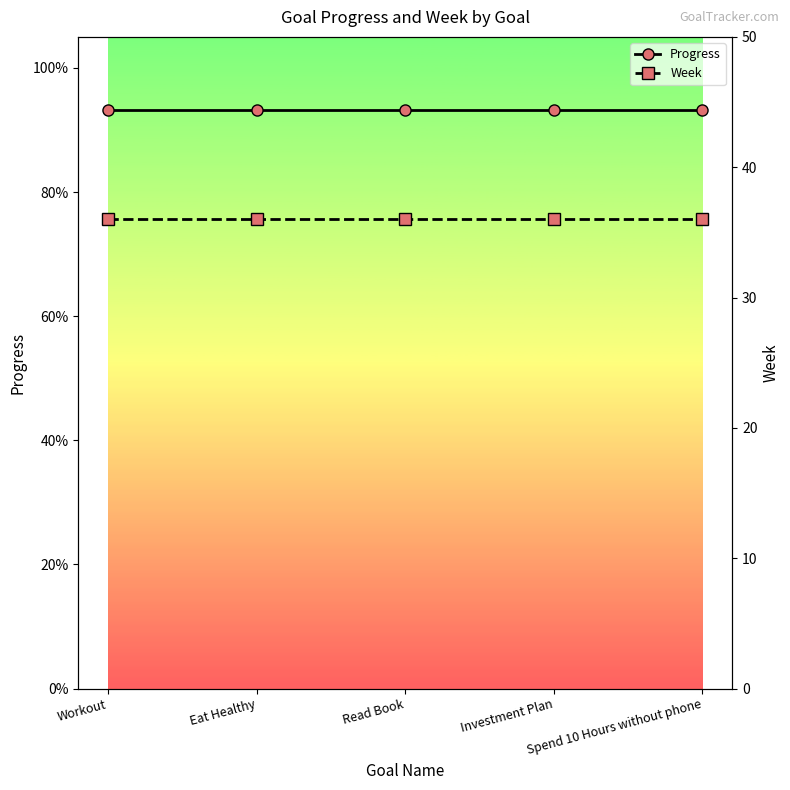

Is the value of Progress at Investment Plan greater than the value of Week at Spend 10 Hours without phone?

No